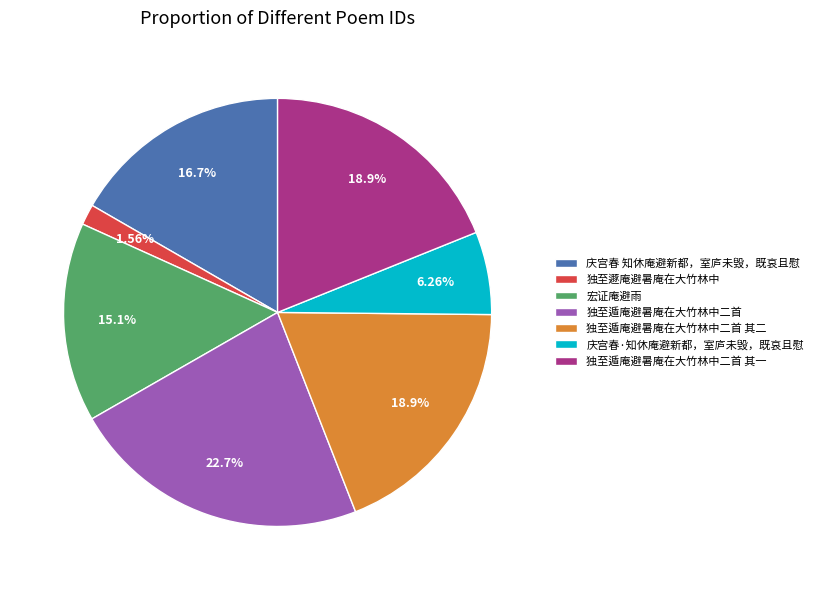

True or false: 独至遁庵避暑庵在大竹林中二首 accounts for 23% of the total.

True